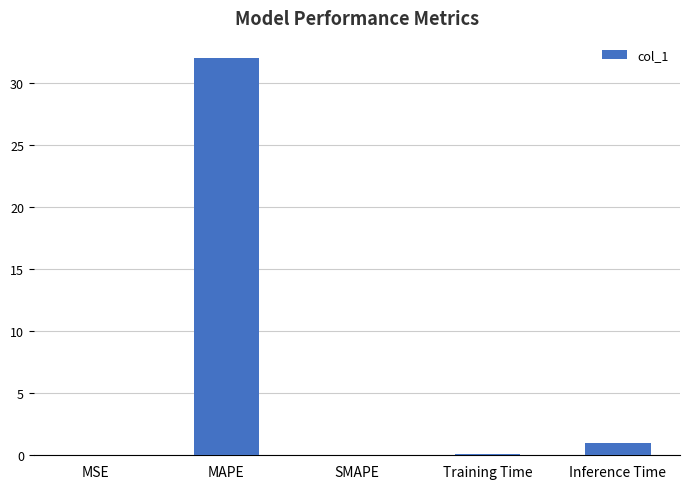

What is the maximum value shown in the chart?

32.1